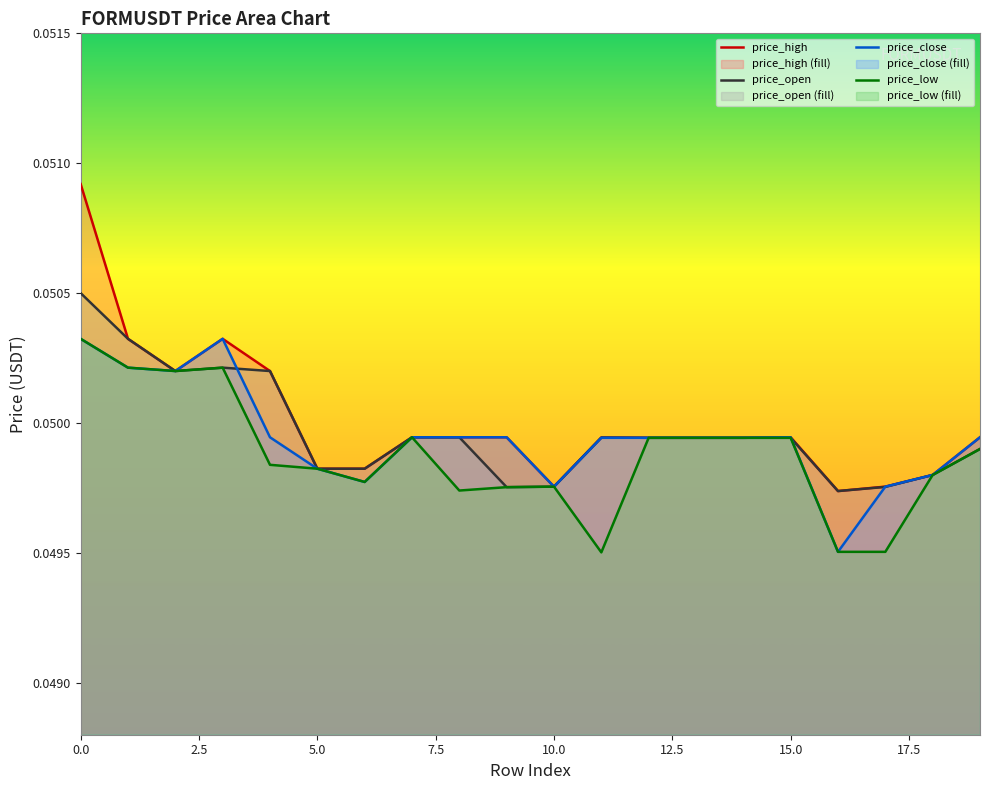

Does the chart display data point markers on the line(s)?

No